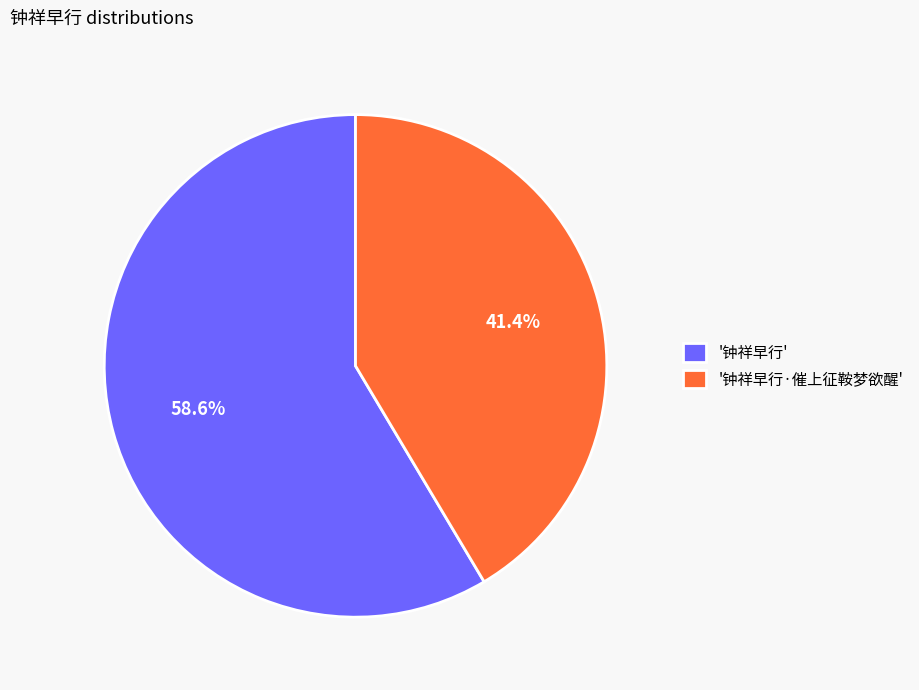

Approximately how many times larger is the value at '钟祥早行' compared to '钟祥早行·催上征鞍梦欲醒'?

1.4